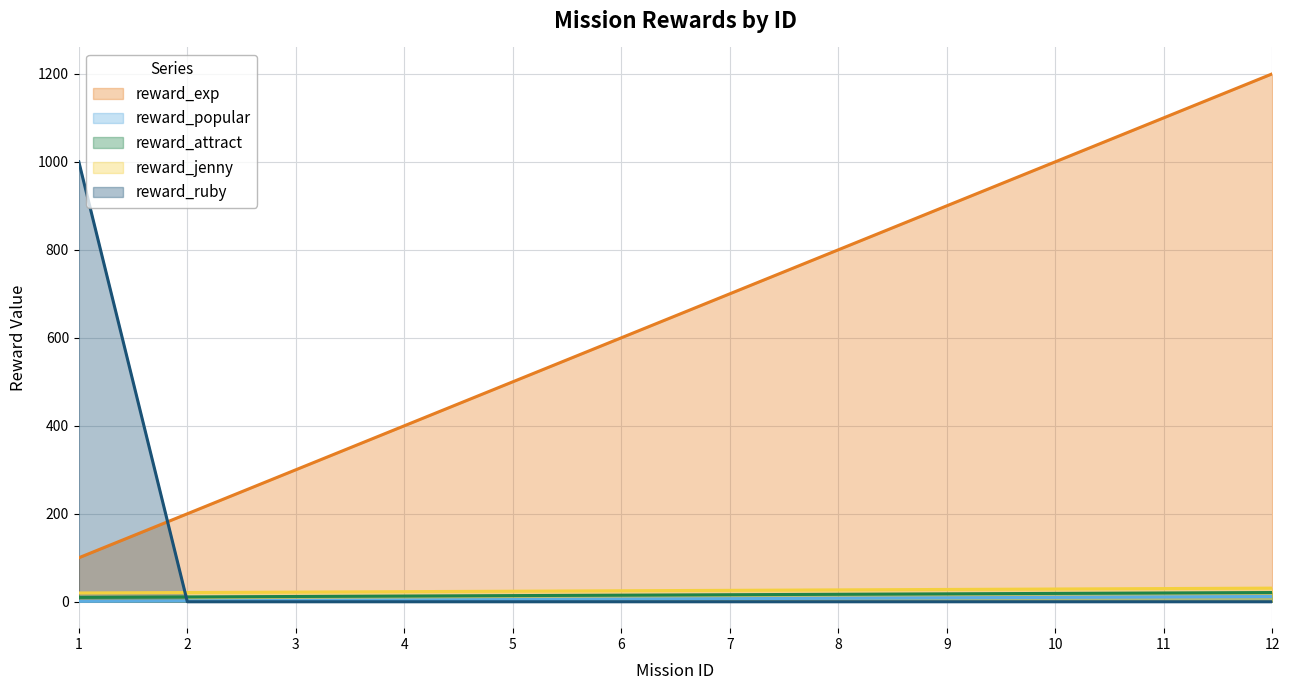

What is the difference between the reward_attract values at 5 and 9?

4